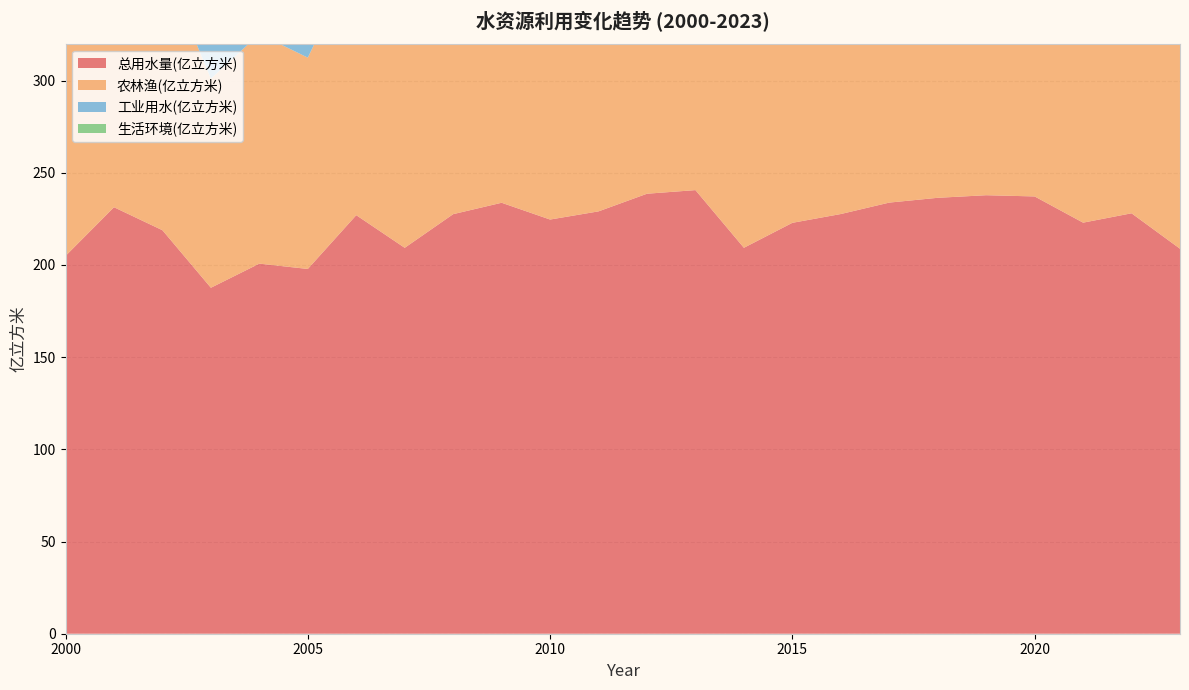

Reading left to right, transcribe all the data shown in this chart.

总用水量(亿立方米): 204.9	231.3	218.8	187.6	200.7	197.8	227.0	209.3	227.5	233.7	224.6	229.0	238.6	240.6	209.3	222.8	227.6	233.8	236.4	237.8	237.1	222.9	228.0	208.8
农林渔(亿立方米): 134.2	159.6	145.7	113.3	124.5	114.6	140.2	120.1	133.5	138.1	125.6	124.6	130.0	135.8	112.7	120.1	125.6	122.8	119.9	121.8	123.5	115.0	135.5	118.6
工业用水(亿立方米): 41.7	49.8	40.2	40.0	40.2	45.7	48.3	51.3	51.4	53.5	55.6	56.8	60.5	59.5	52.6	52.5	51.3	51.0	50.4	45.2	35.6	28.1	21.3	20.7
生活环境(亿立方米): 28.9	30.9	32.8	34.3	36.0	37.5	38.5	37.9	42.6	42.1	43.5	47.6	48.1	45.3	44.1	50.2	51.7	60.0	64.3	41.6	43.1	45.1	43.6	42.1